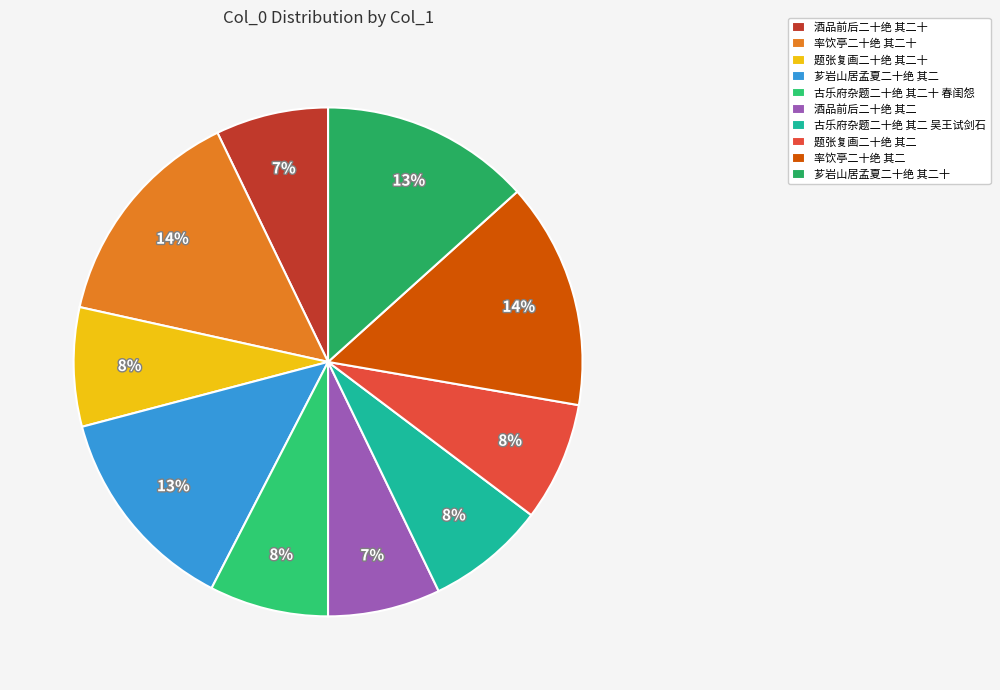

Count the number of slices in the pie.

10